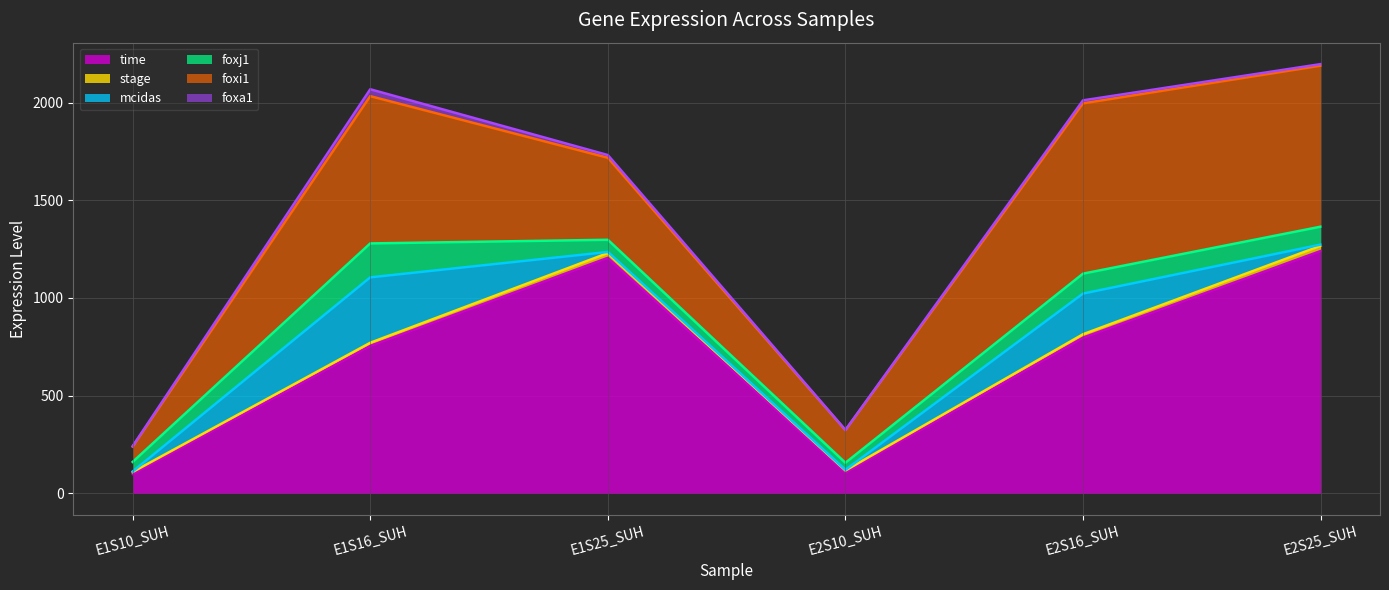

How many data points in mcidas are less than 6?

3